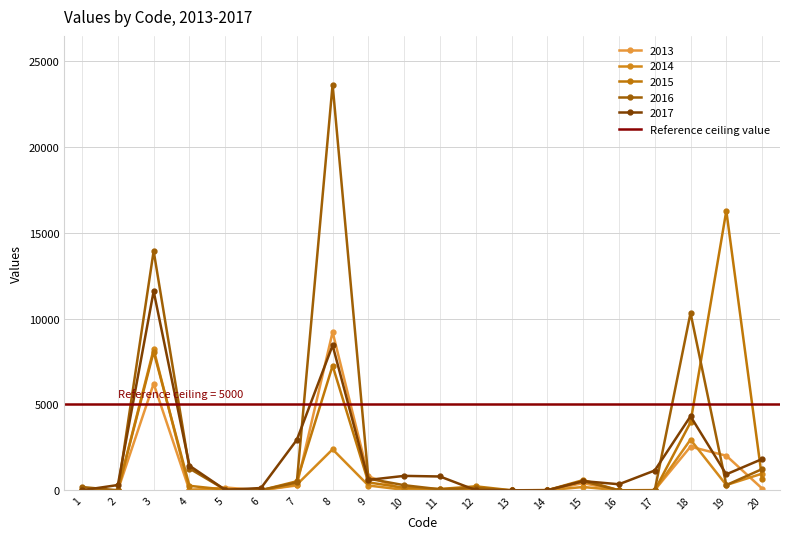

Which label corresponds to the smallest value in the chart?

2